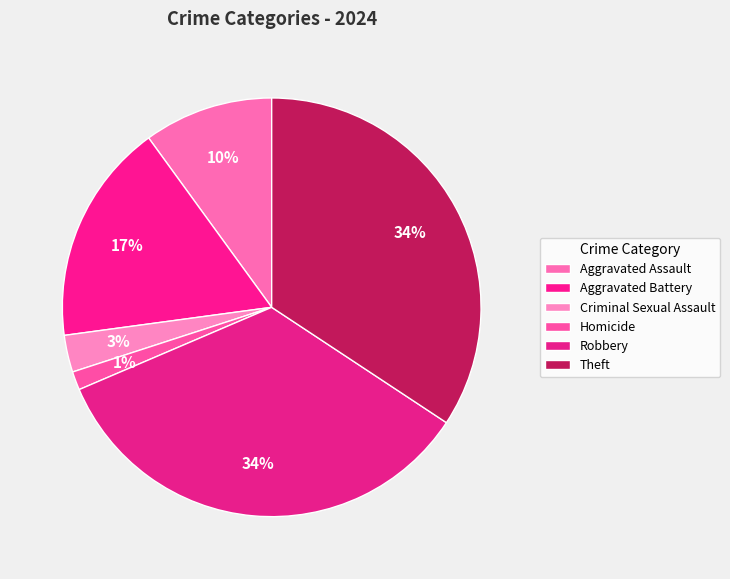

Combined, do Aggravated Assault and Robbery account for over 50%?

No